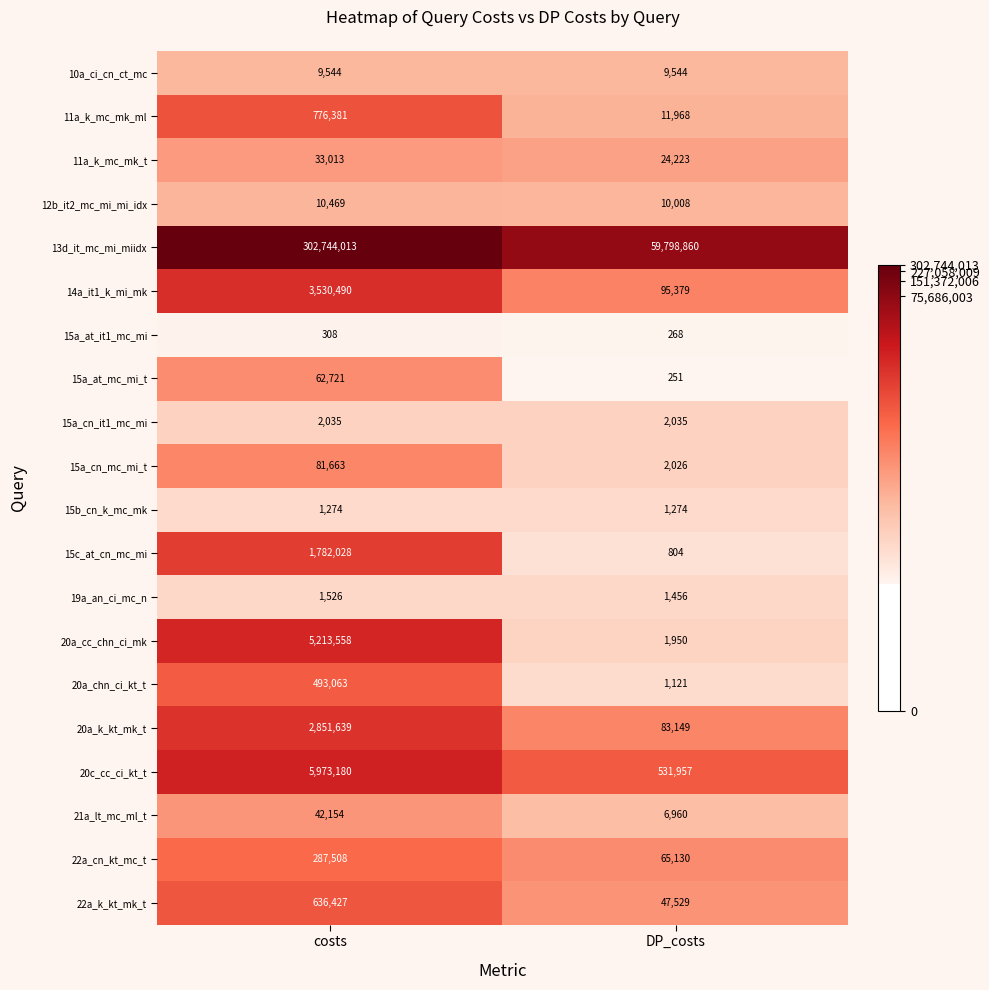

Is it true that 20a_cc_chn_ci_mk equals 5213558 at costs?

True